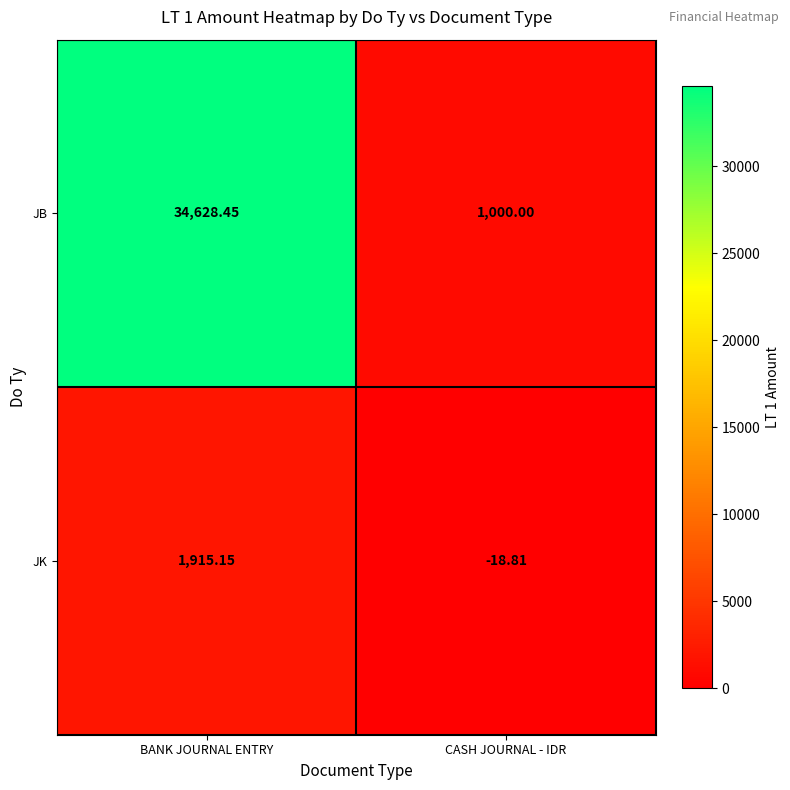

Which series has the widest spread of values?

JB